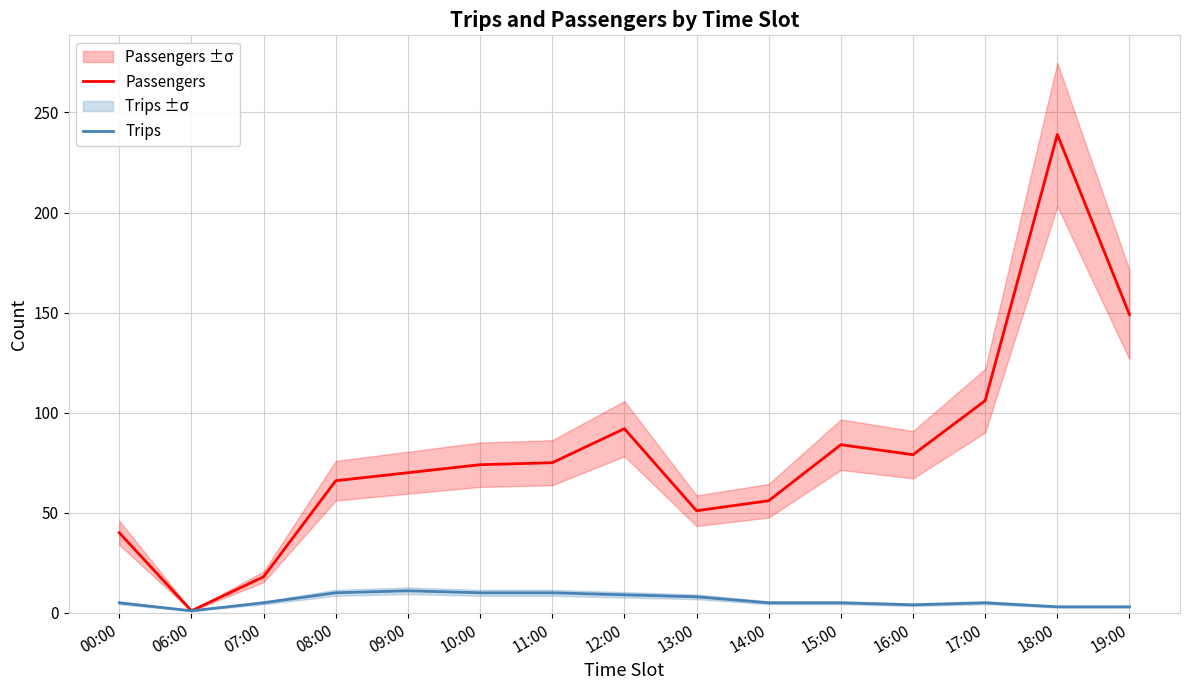

How many lines are shown in the chart?

2